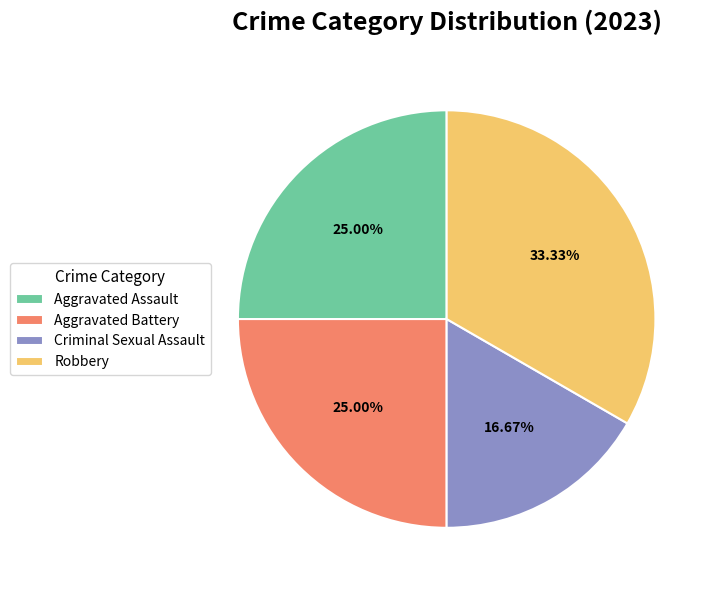

To the nearest percent, what is the average slice percentage?

25%